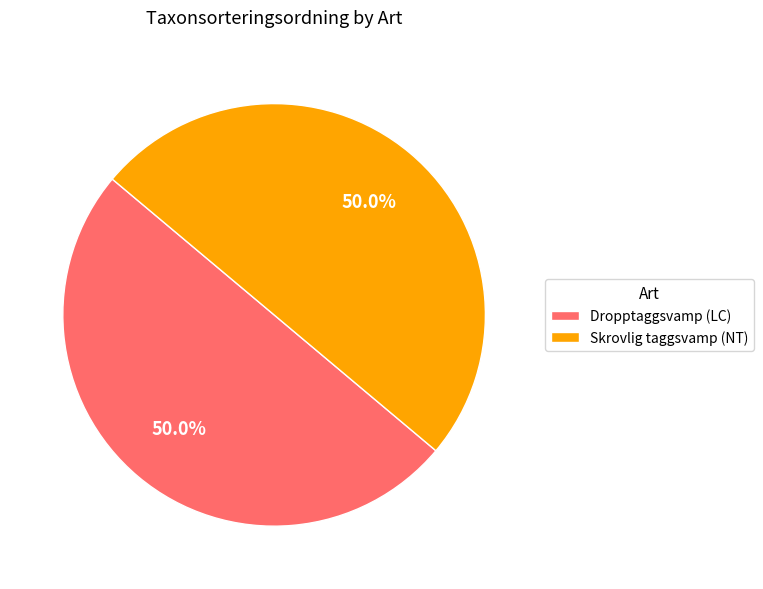

True or false: Dropptaggsvamp (LC) accounts for 50% of the total.

True